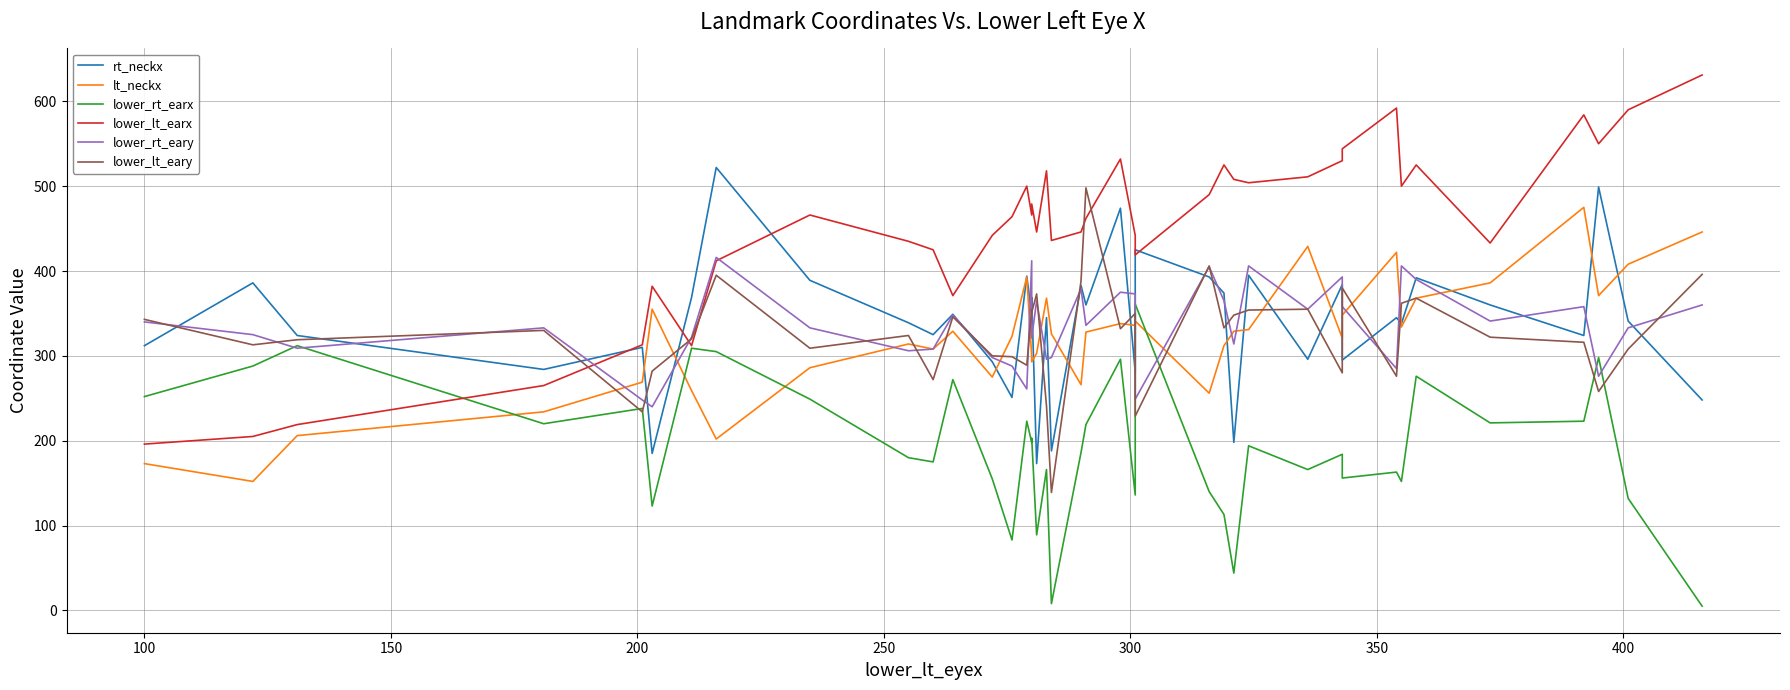

True or false: lower_lt_eary and lt_neckx intersect in this chart.

True